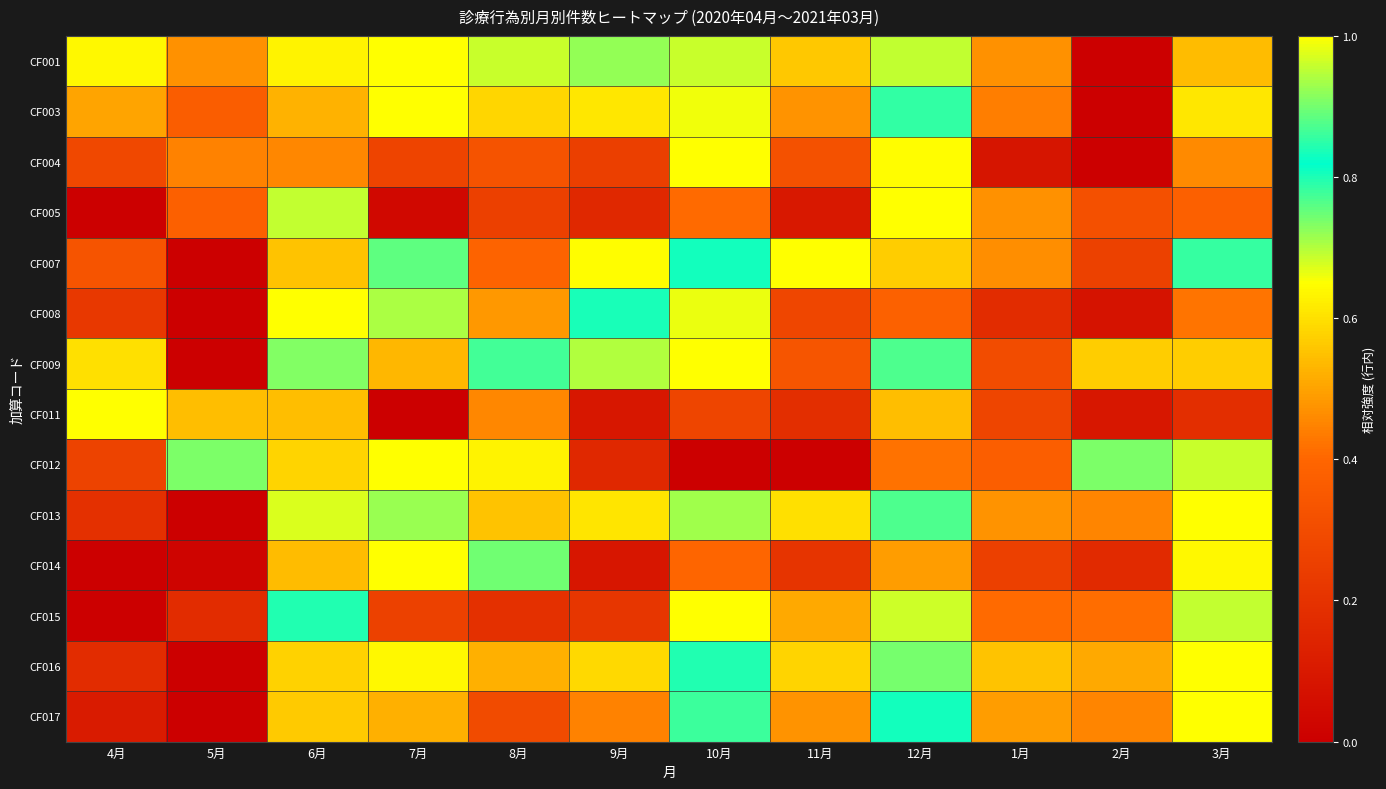

How many series are shown in this chart?

14